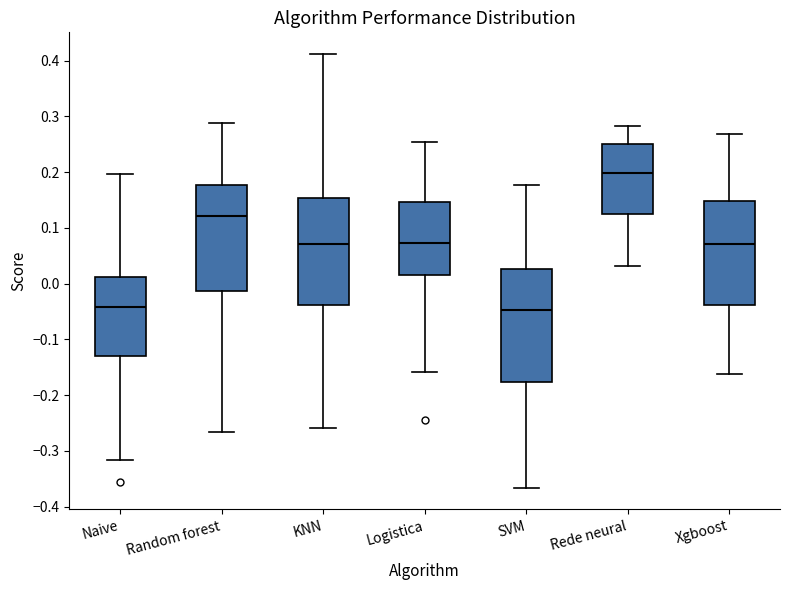

Reading left to right, transcribe this box plot: for each box, give where its median line is, the range the box spans, and where its two whiskers end, as read against the y-axis. The values are not printed on the chart, so give them approximately, as read against the axis.

Naive: median -0.04, box -0.13 to 0.01, whiskers -0.32 to 0.20
Random forest: median 0.12, box -0.01 to 0.18, whiskers -0.27 to 0.29
KNN: median 0.07, box -0.04 to 0.15, whiskers -0.26 to 0.41
Logistica: median 0.07, box 0.02 to 0.15, whiskers -0.16 to 0.25
SVM: median -0.05, box -0.18 to 0.03, whiskers -0.37 to 0.18
Rede neural: median 0.20, box 0.13 to 0.25, whiskers 0.03 to 0.28
Xgboost: median 0.07, box -0.04 to 0.15, whiskers -0.16 to 0.27